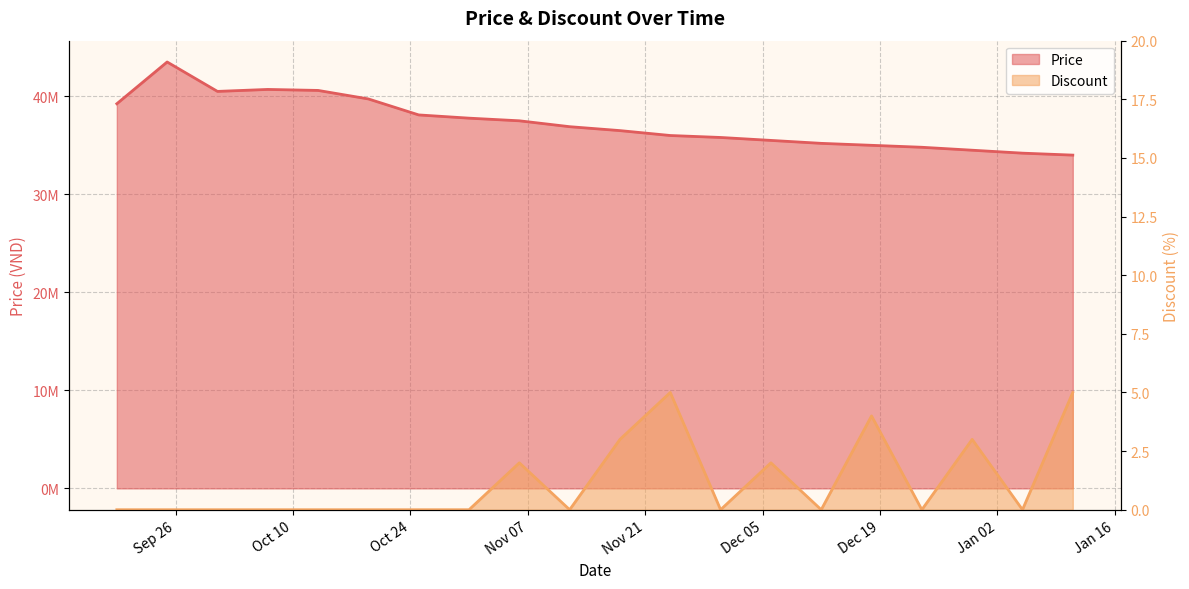

What is the label of the 17th point from the left?

2023-12-24